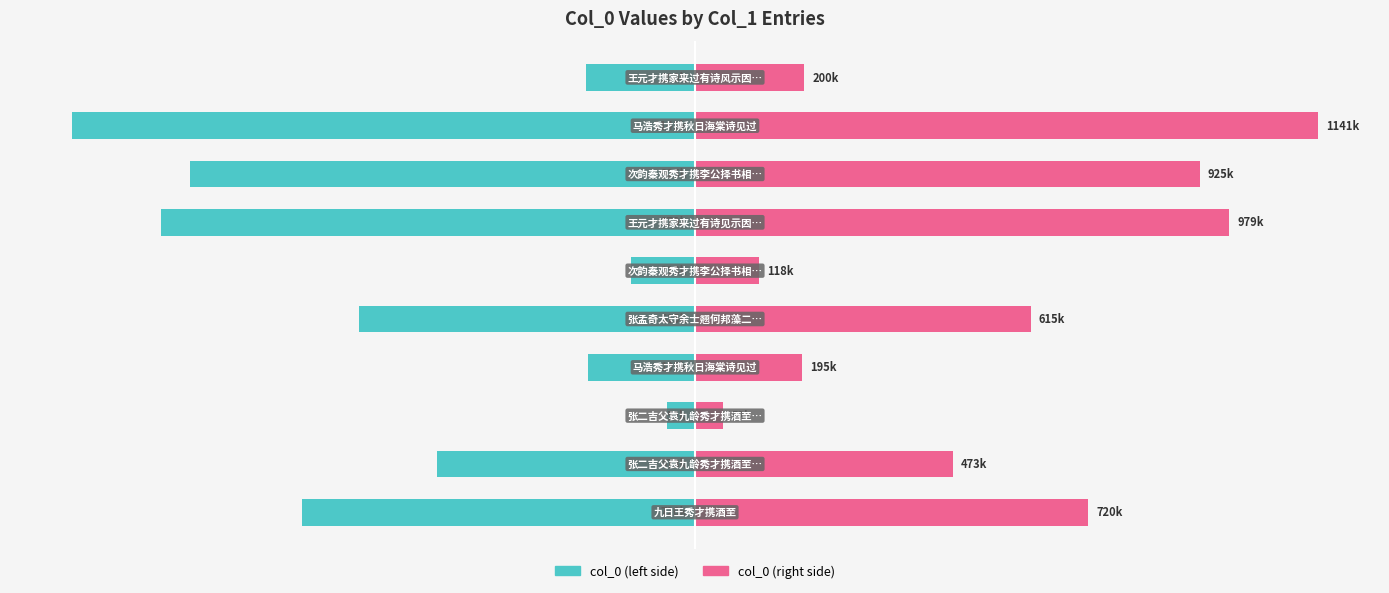

What is the sum of all col_0 (left) values?

-5418180